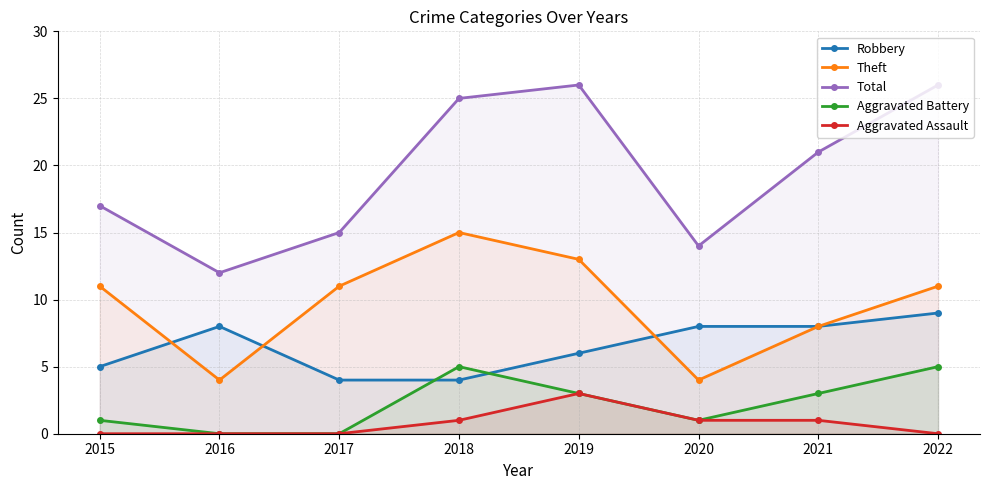

Which series has the largest total across all categories?

Total